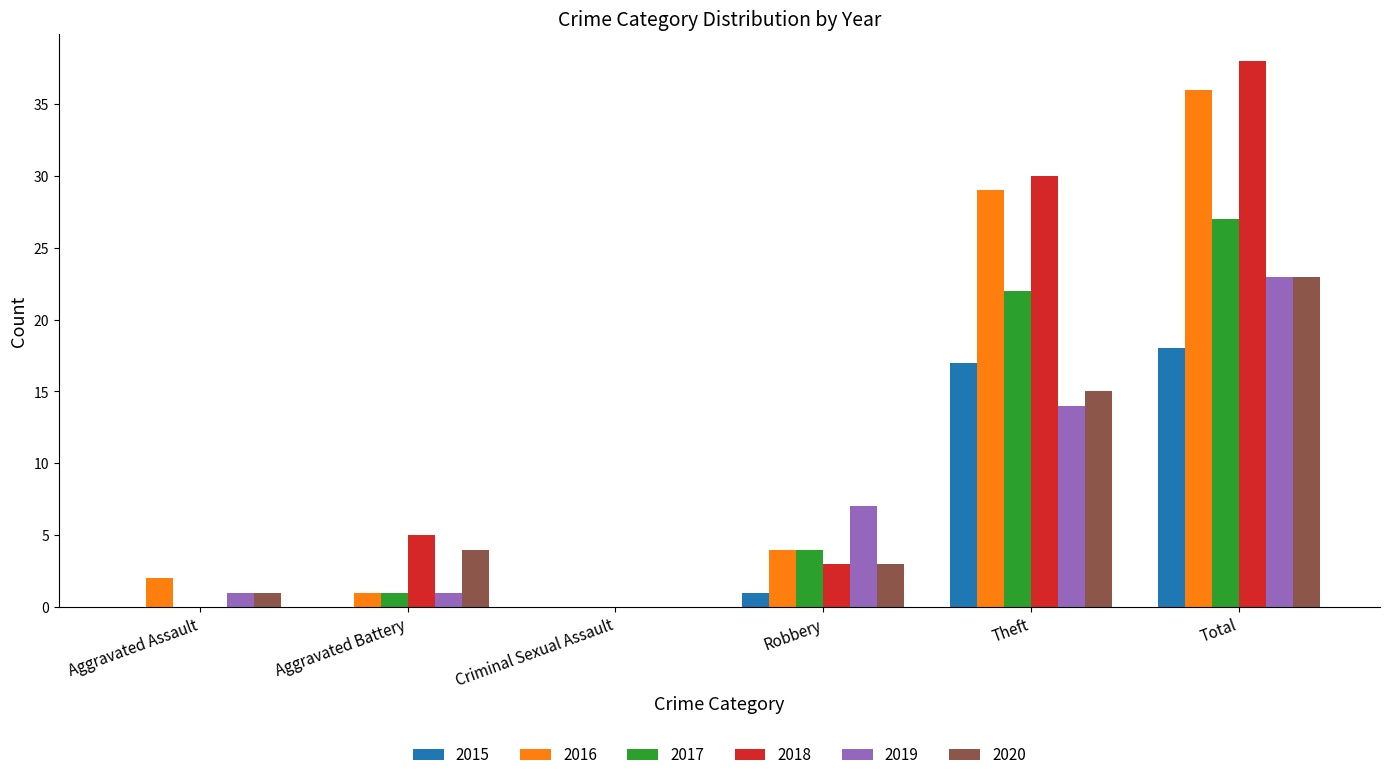

At which label is 2018 closest to 19?

Theft